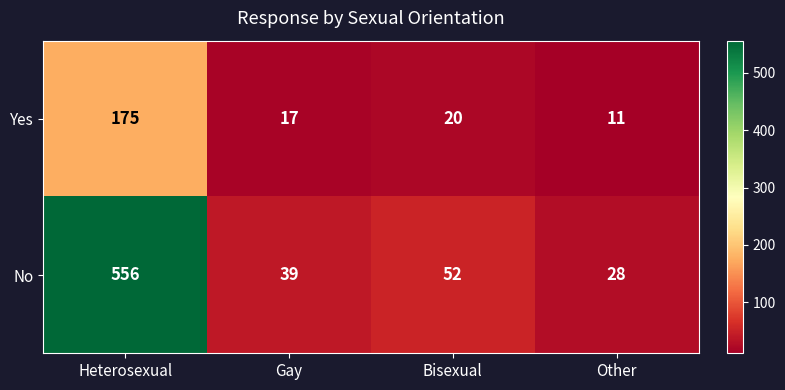

What is the smallest value displayed?

11